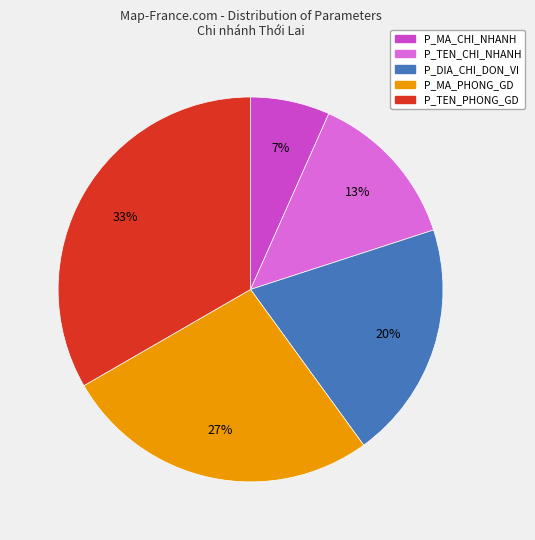

To the nearest percent, what percentage of the pie is P_TEN_CHI_NHANH?

13%